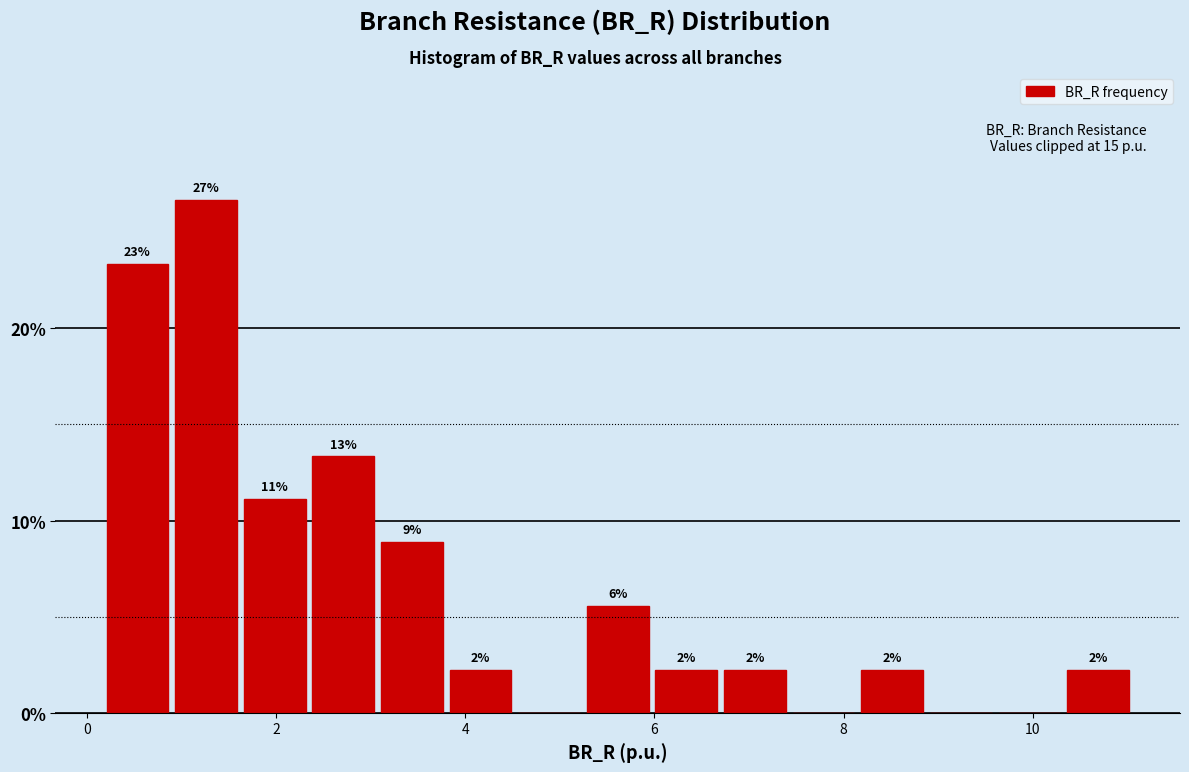

Around what value on the x-axis is the tallest bar? Give the approximate position of its centre, as read against the axis.

1.2